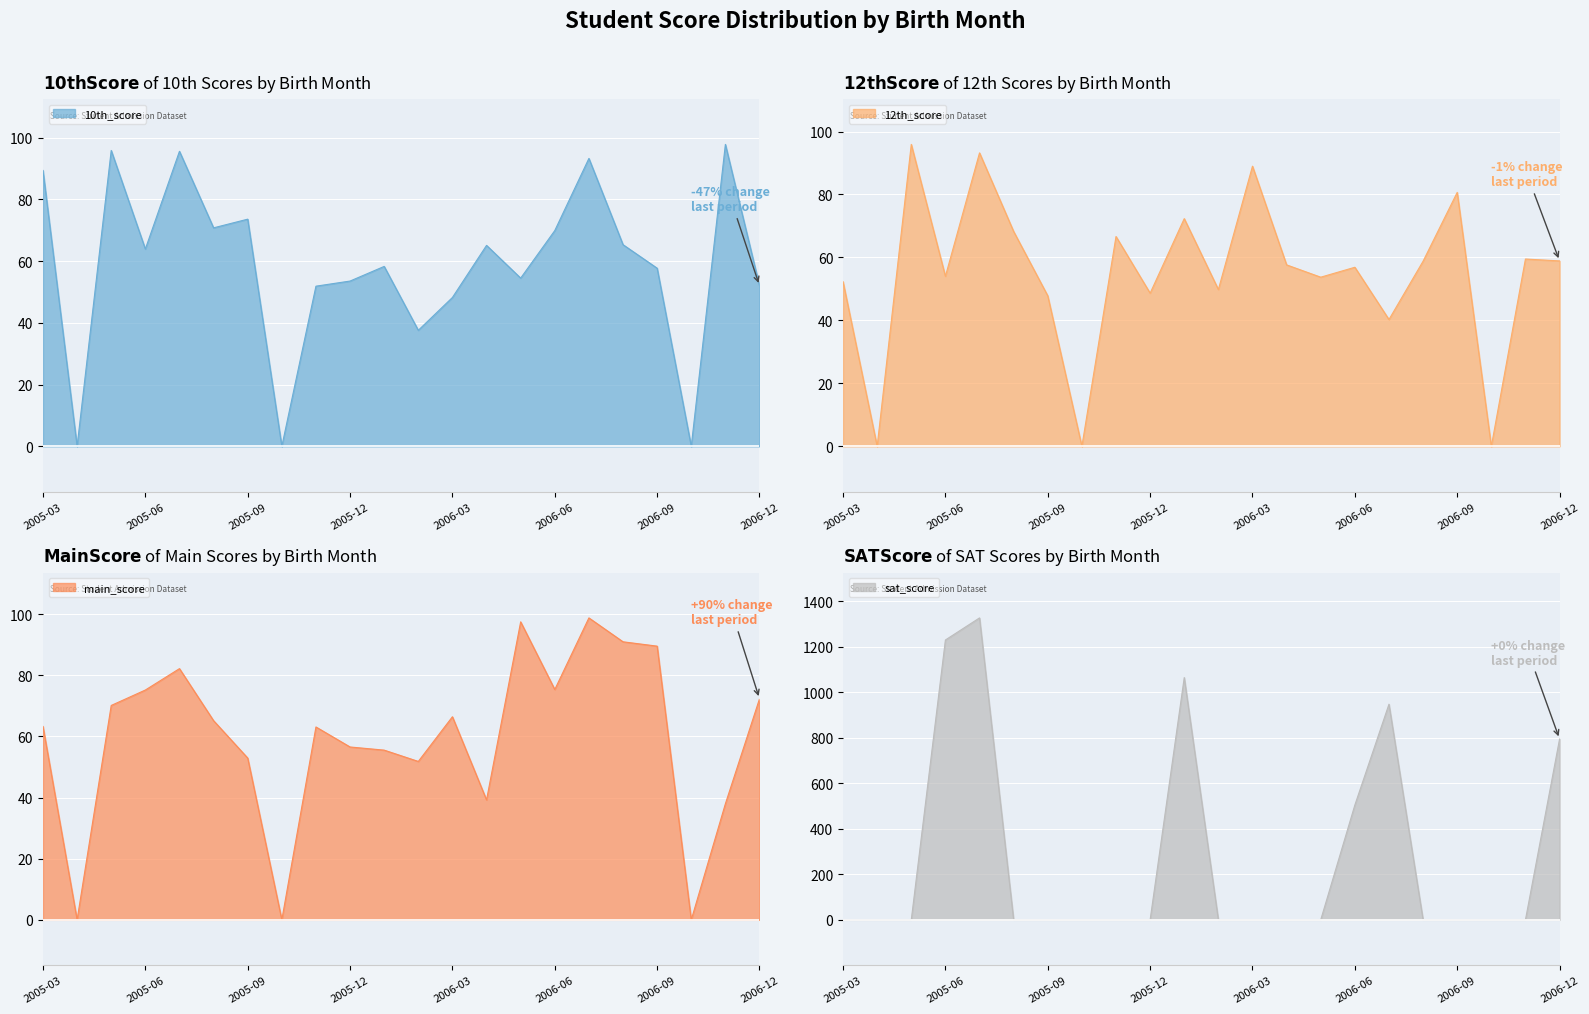

What are all the series names shown in the legend?

10th_score, 12th_score, main_score, sat_score